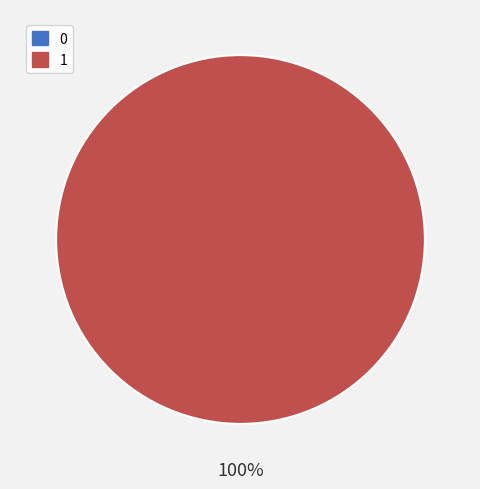

How many slices are in this pie chart?

2